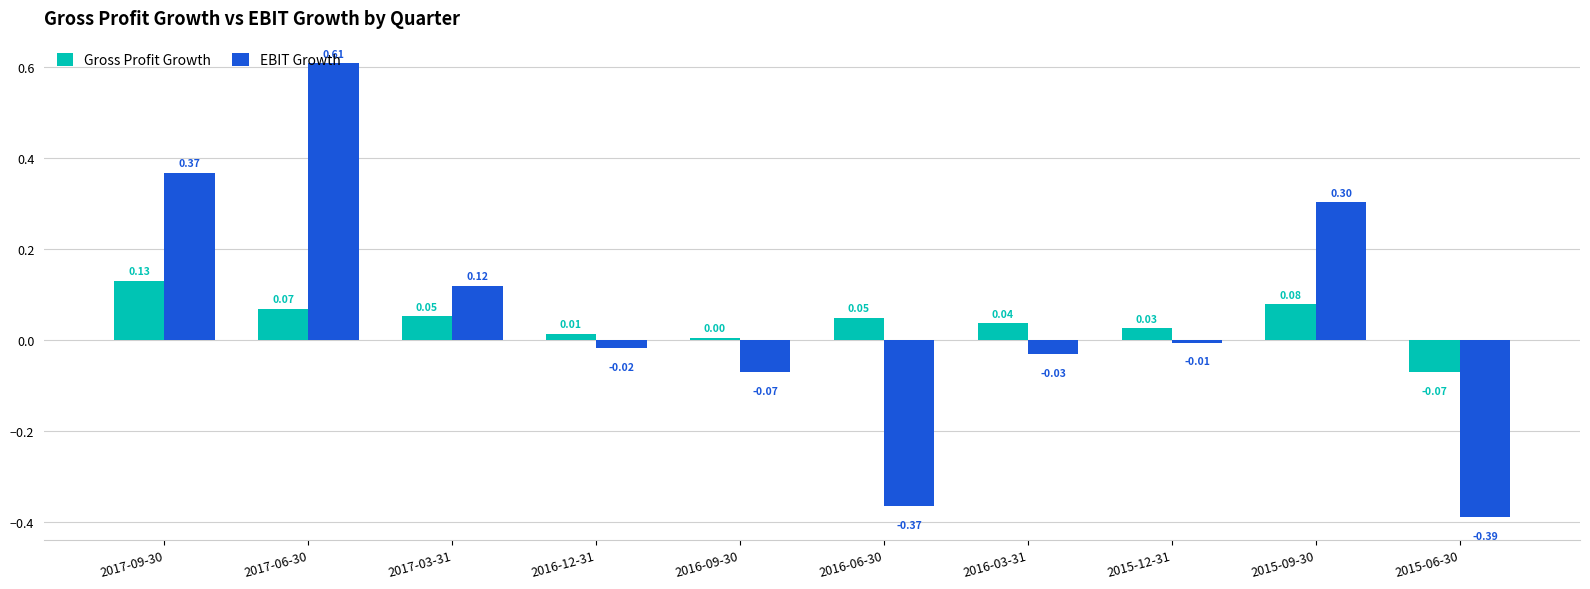

Which series has the largest total across all categories?

EBIT Growth